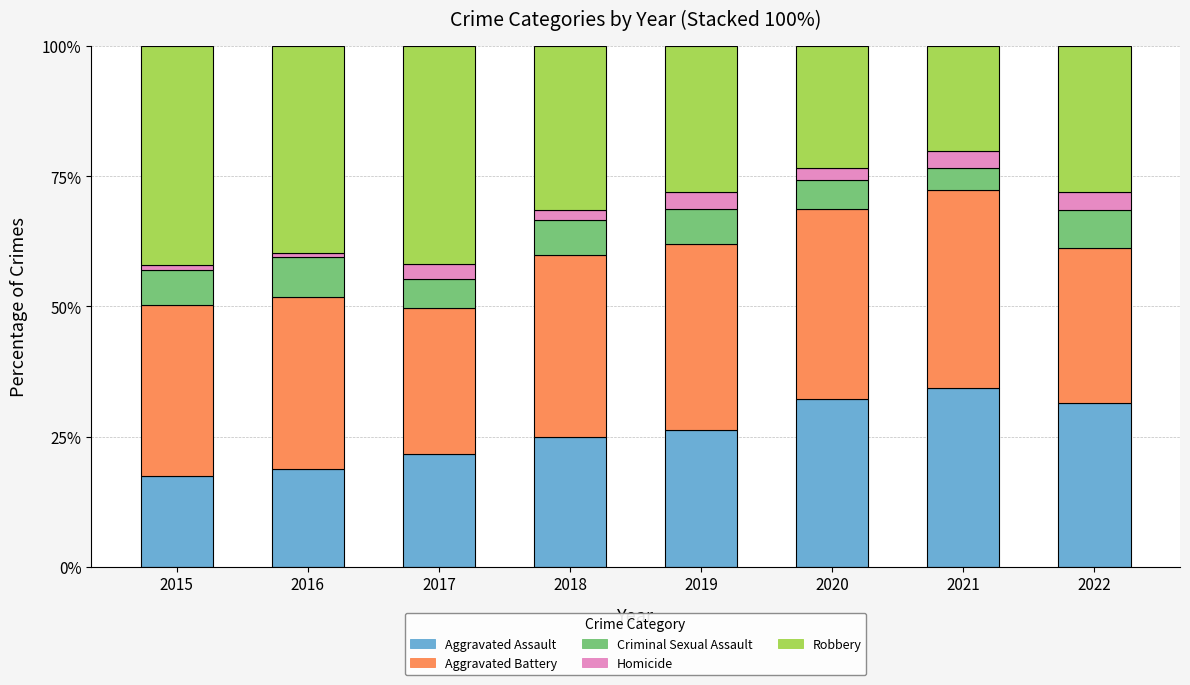

What is the average value of the Aggravated Assault series?

25.9